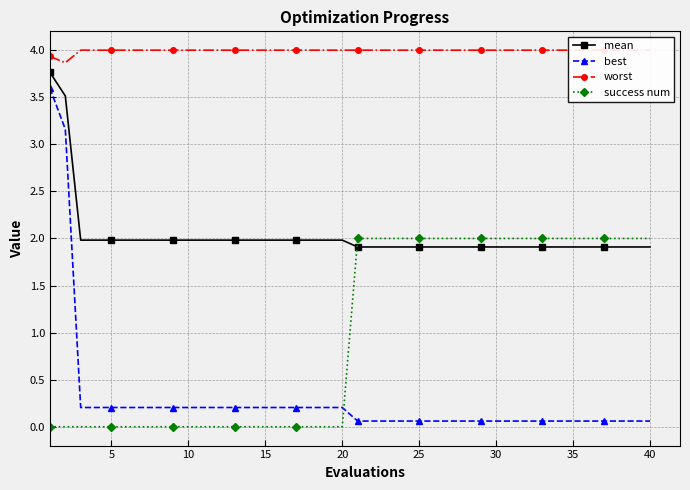

Count the number of categories in the chart.

40